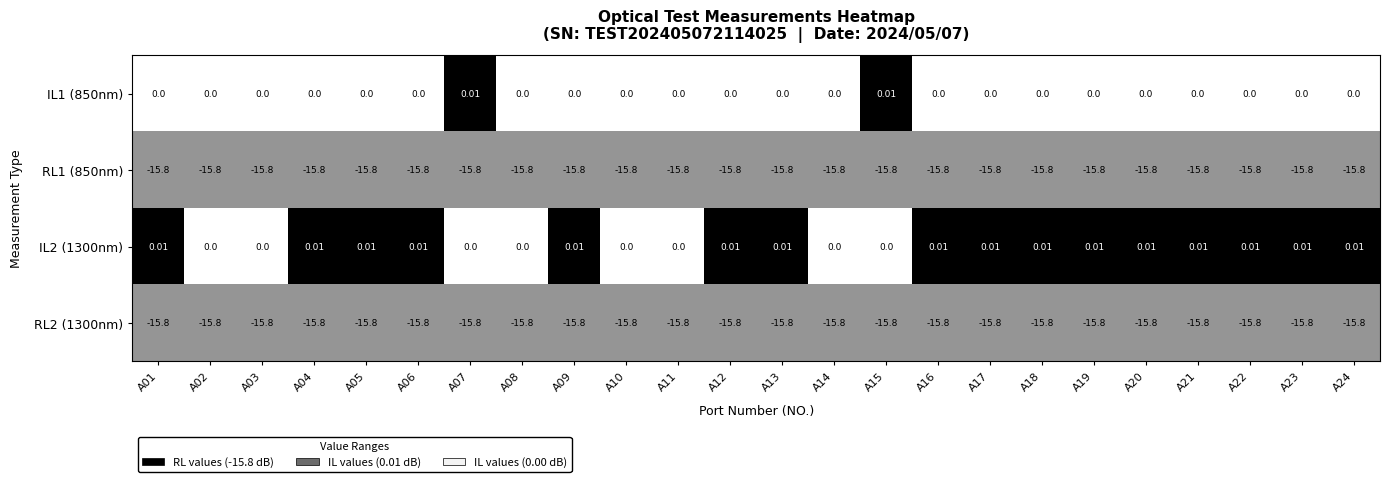

Which series changed the most between A08 and A19?

IL2 (1300nm)